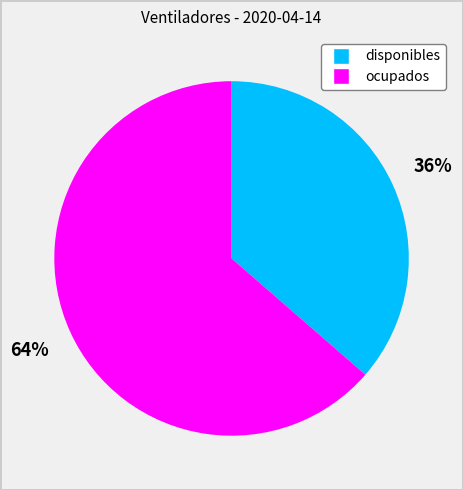

To the nearest percent, what percentage of the pie is ocupados?

64%